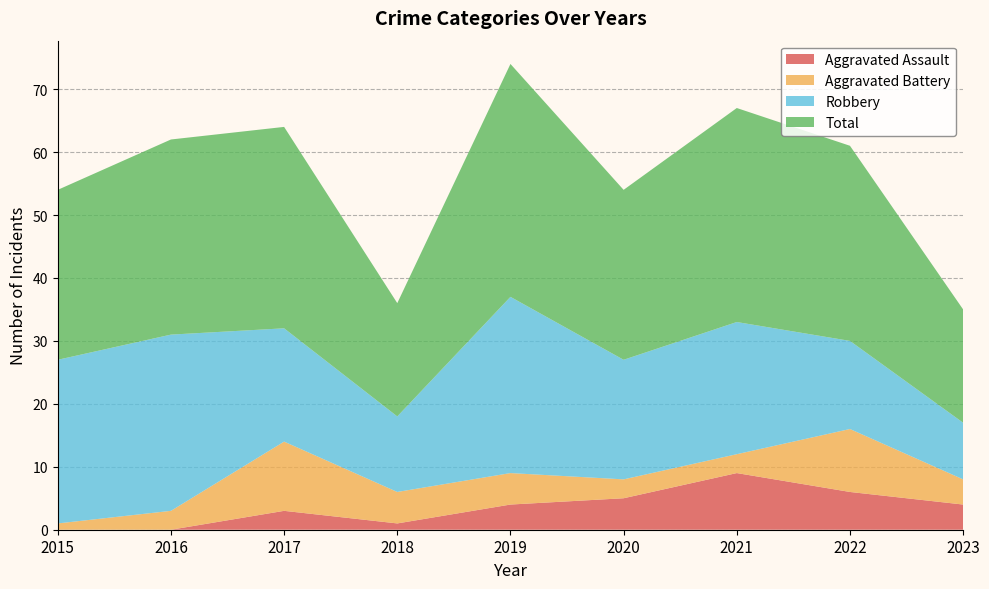

Reading right to left, list all the values displayed in this chart.

Aggravated Assault: 2023=4	2022=6	2021=9	2020=5	2019=4	2018=1	2017=3	2016=0	2015=0
Aggravated Battery: 2023=4	2022=10	2021=3	2020=3	2019=5	2018=5	2017=11	2016=3	2015=1
Robbery: 2023=9	2022=14	2021=21	2020=19	2019=28	2018=12	2017=18	2016=28	2015=26
Total: 2023=18	2022=31	2021=34	2020=27	2019=37	2018=18	2017=32	2016=31	2015=27